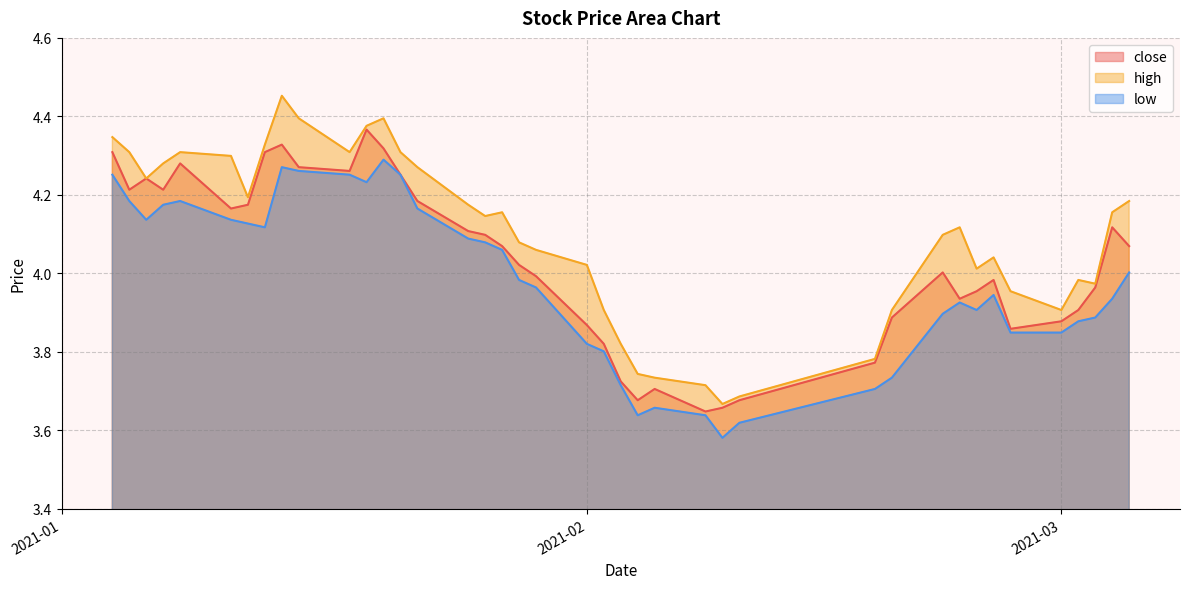

What is the difference between the maximum and minimum values in the low series?

0.7